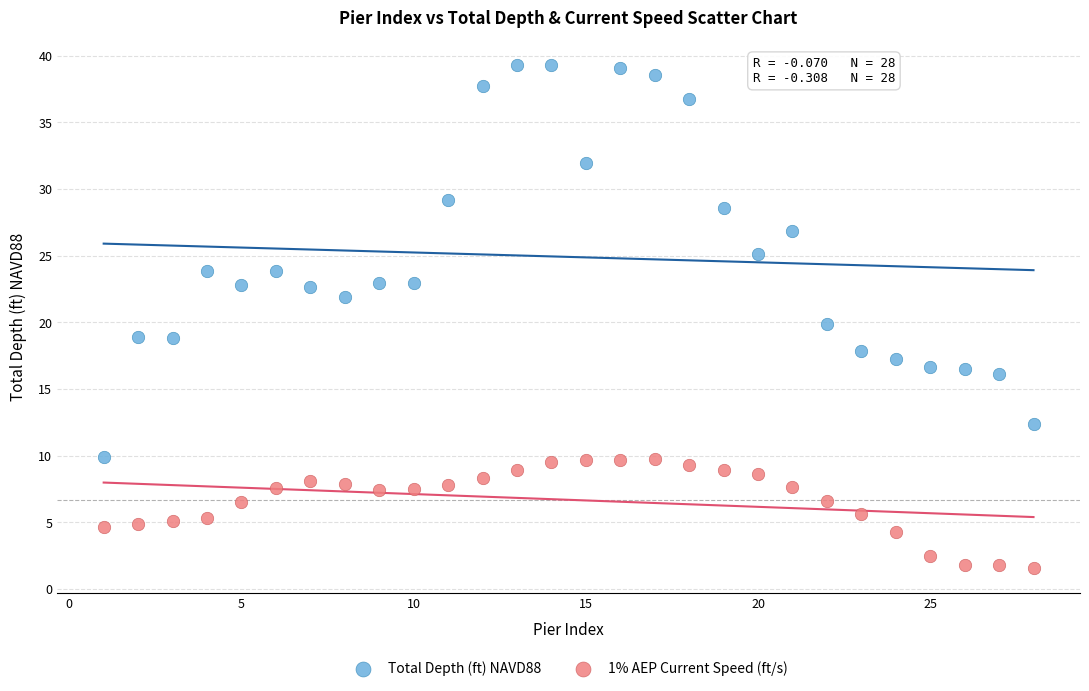

Which series has the widest spread of Y values?

Total Depth (ft) NAVD88